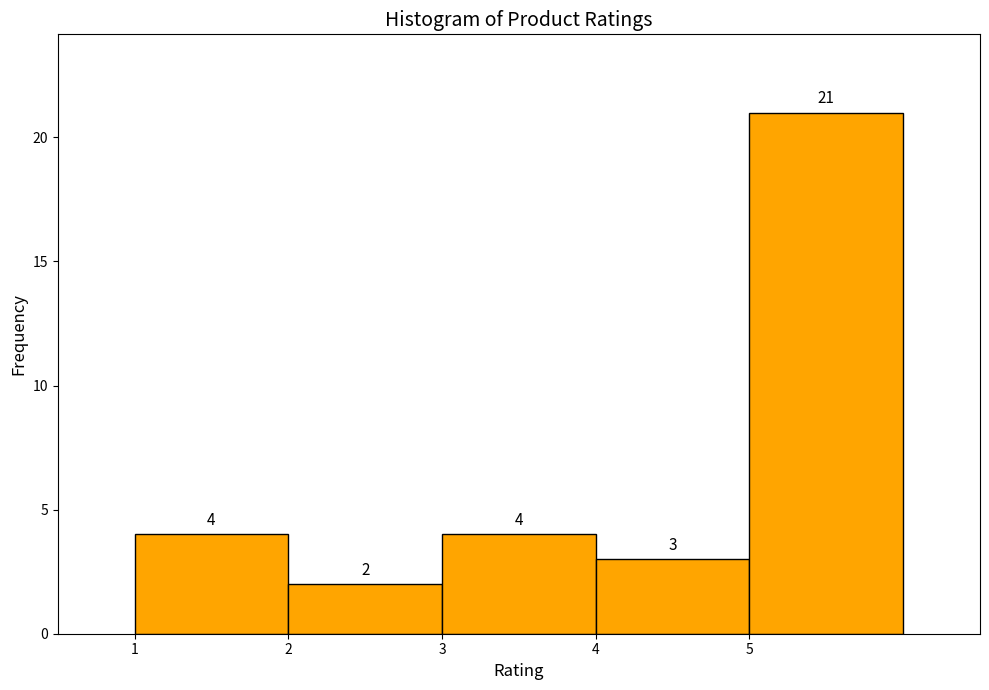

Reading left to right, transcribe this chart: for each bar, give the range it covers on the x-axis and its height.

1 to 2: 4
2 to 3: 2
3 to 4: 4
4 to 5: 3
5 to 6: 21